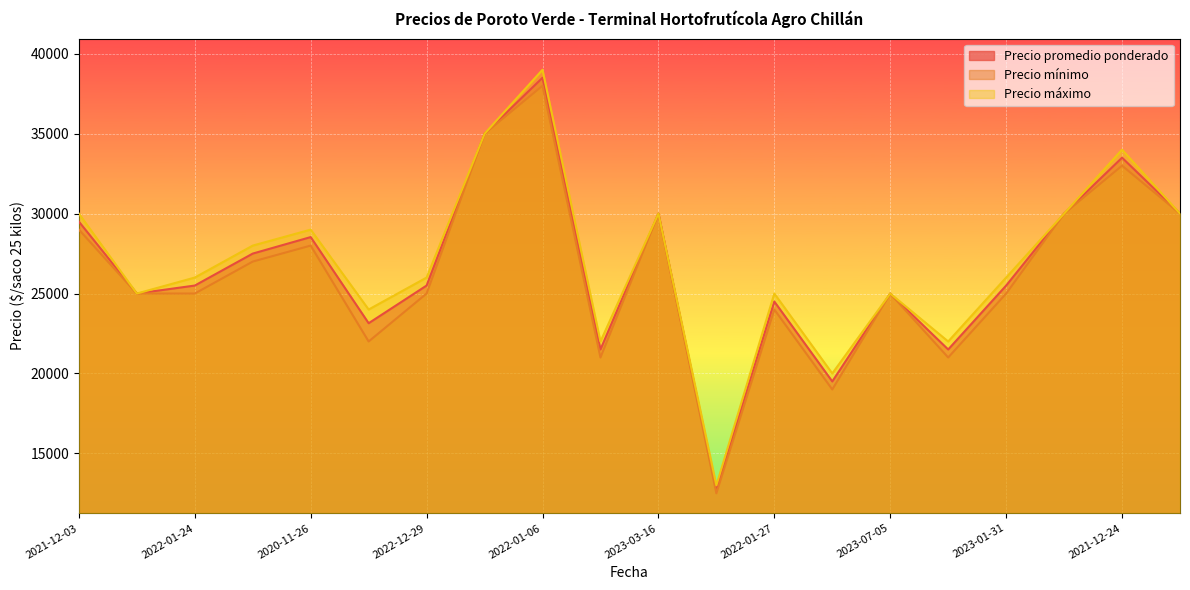

Between 2023-07-05 and 2023-07-14, which is larger?

2023-07-05